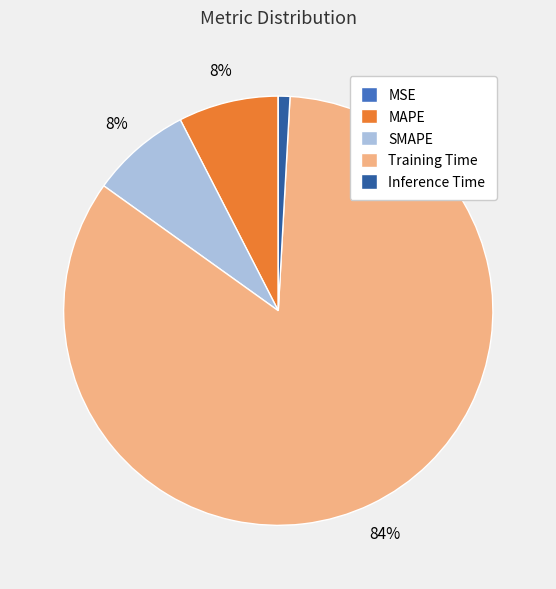

Which category has the biggest portion of the pie?

Training Time